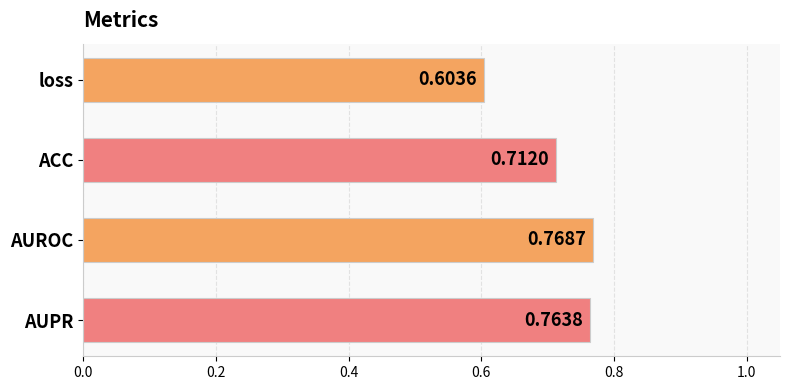

Which category has the highest value across all series?

AUROC